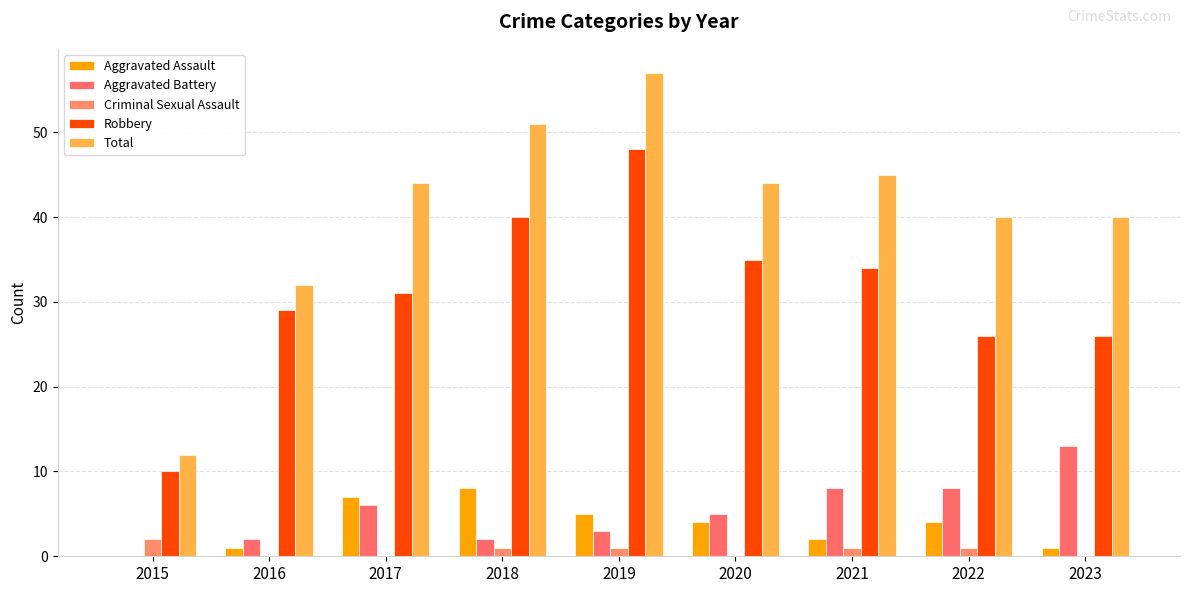

Which series has the widest spread of values?

Total